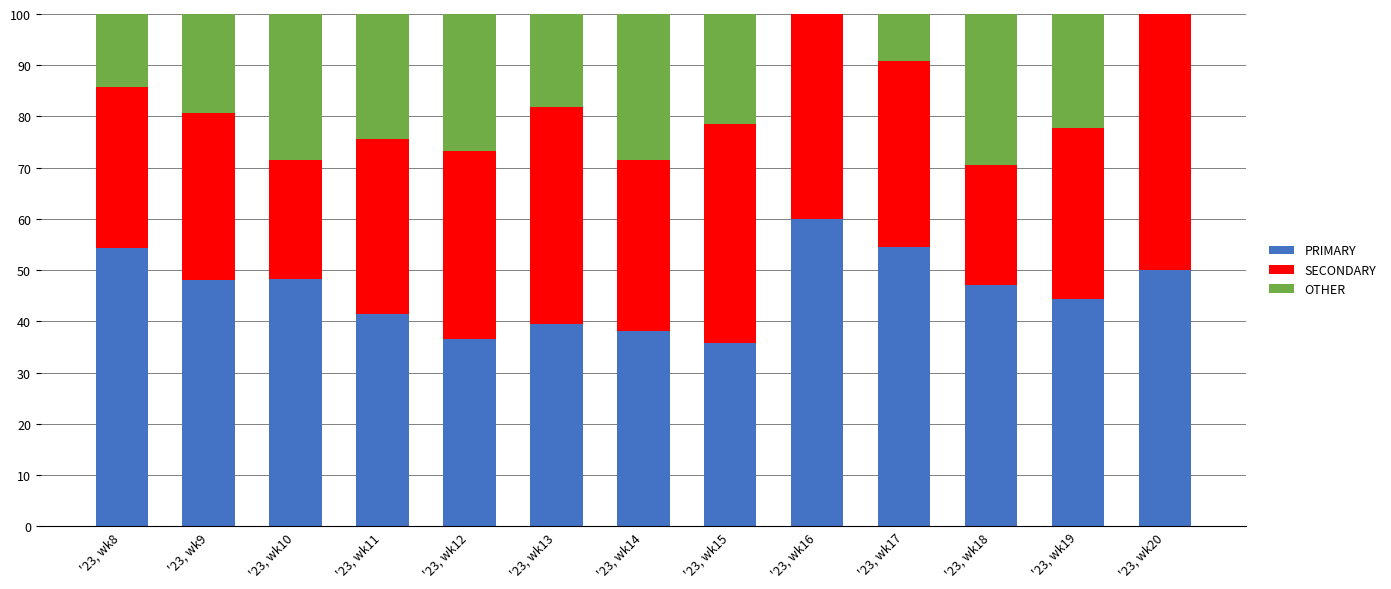

Is it true that PRIMARY equals 7.8 at '23, wk12?

False